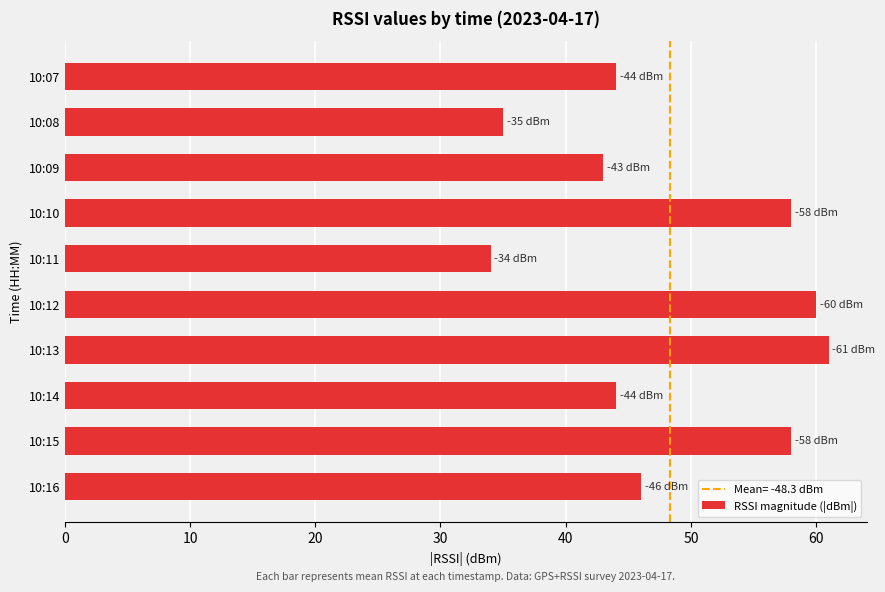

What is the average value?

48